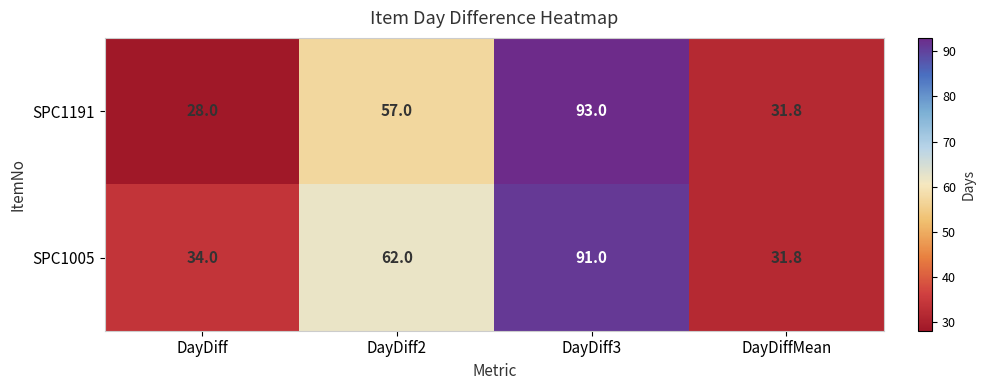

What is the lowest value of the SPC1191 series?

28.0